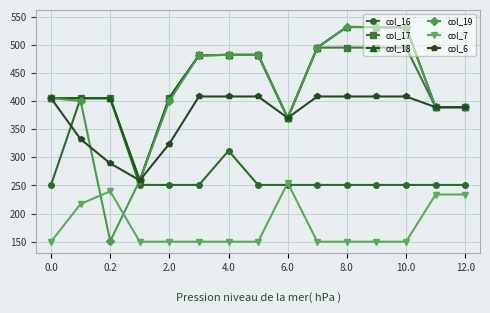

What is the minimum value for col_16?

250.9